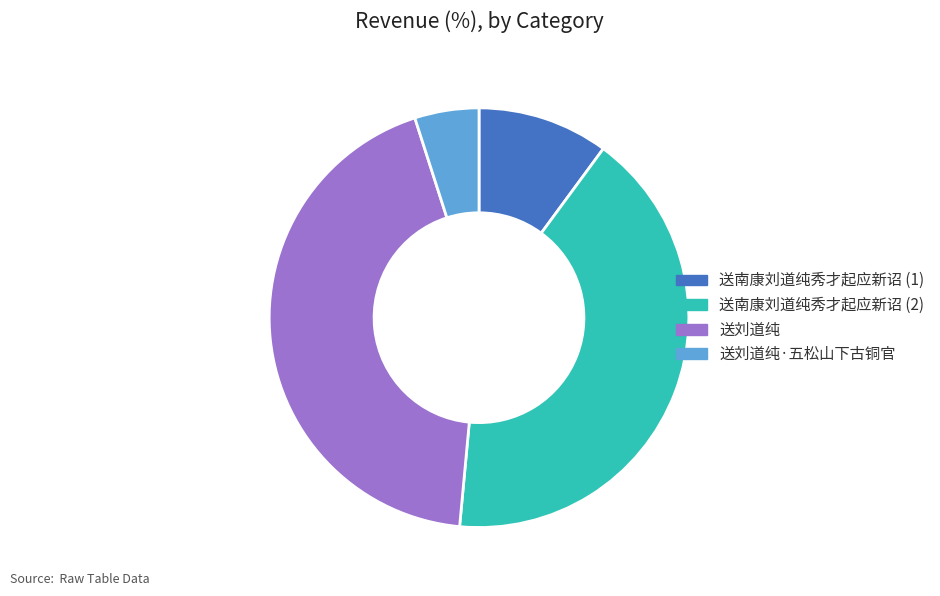

Rank the categories by value from highest to lowest.

送刘道纯, 送南康刘道纯秀才起应新诏 (2), 送南康刘道纯秀才起应新诏 (1), 送刘道纯·五松山下古铜官